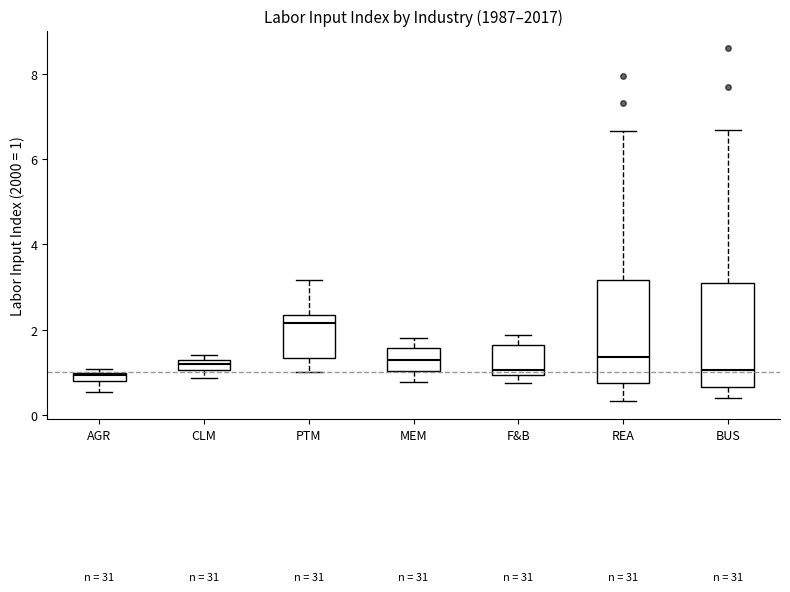

Which box has the highest median line?

PTM